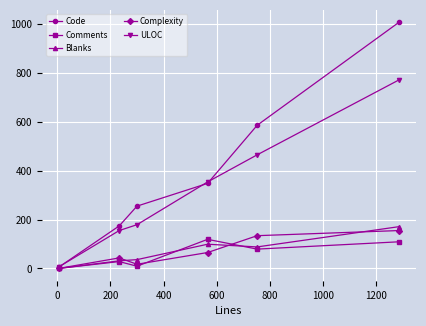

What is the maximum value shown in the chart?

1008